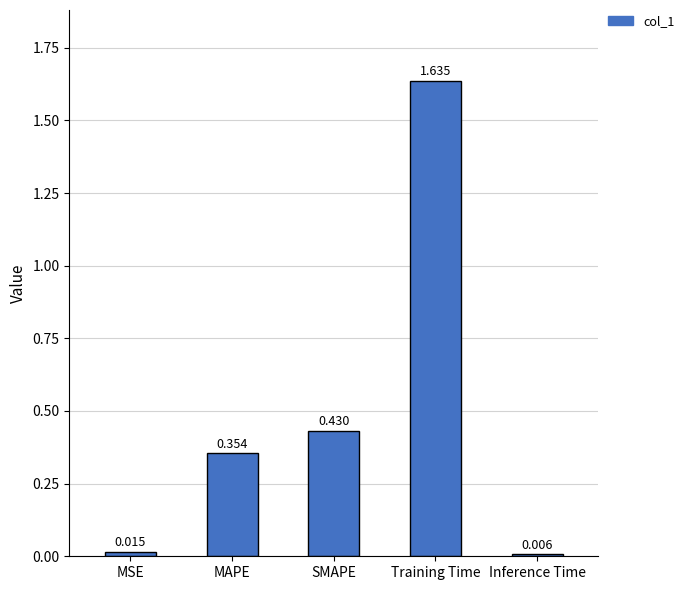

Rank the categories by value from highest to lowest.

Training Time, SMAPE, MAPE, MSE, Inference Time